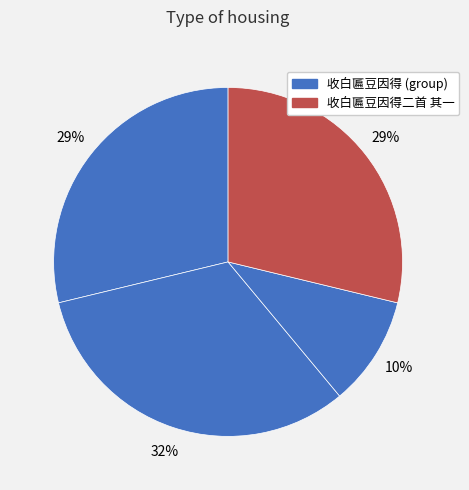

Rank the categories by value from highest to lowest.

收白匾豆因得二首, 收白匾豆因得二首 其一, 收白匾豆因得二首 其二, 收白匾豆因得